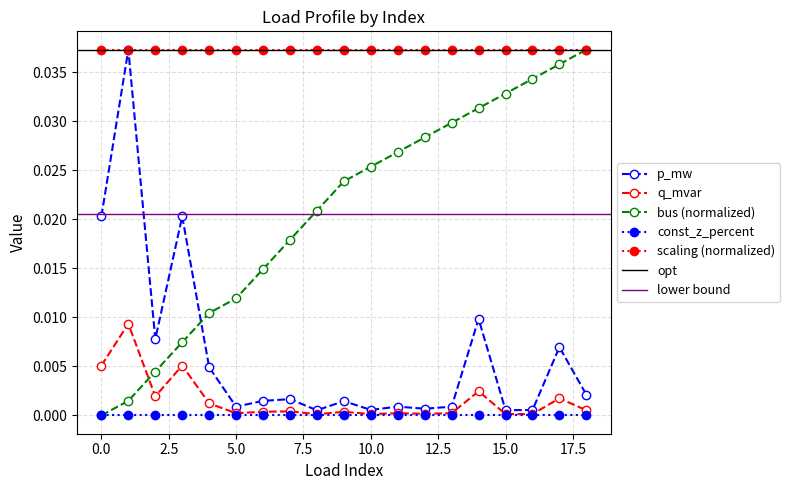

True or false: q_mvar and bus (normalized) intersect in this chart.

True